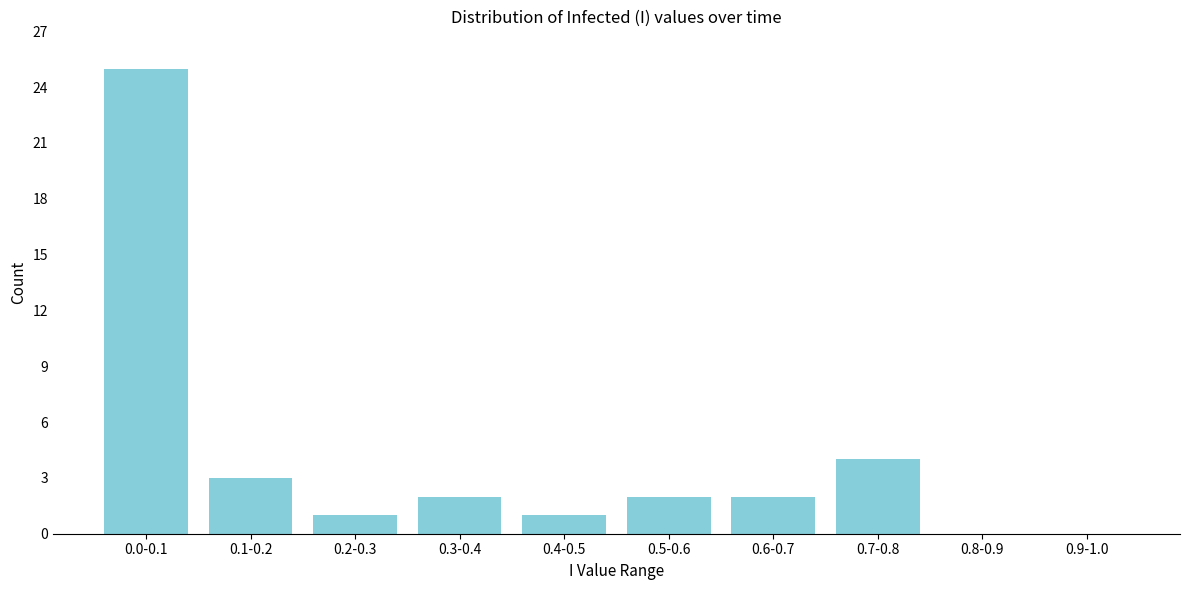

Reading left to right, extract all data points from this chart.

0.0-0.1=25	0.1-0.2=3	0.2-0.3=1	0.3-0.4=2	0.4-0.5=1	0.5-0.6=2	0.6-0.7=2	0.7-0.8=4	0.8-0.9=0	0.9-1.0=0